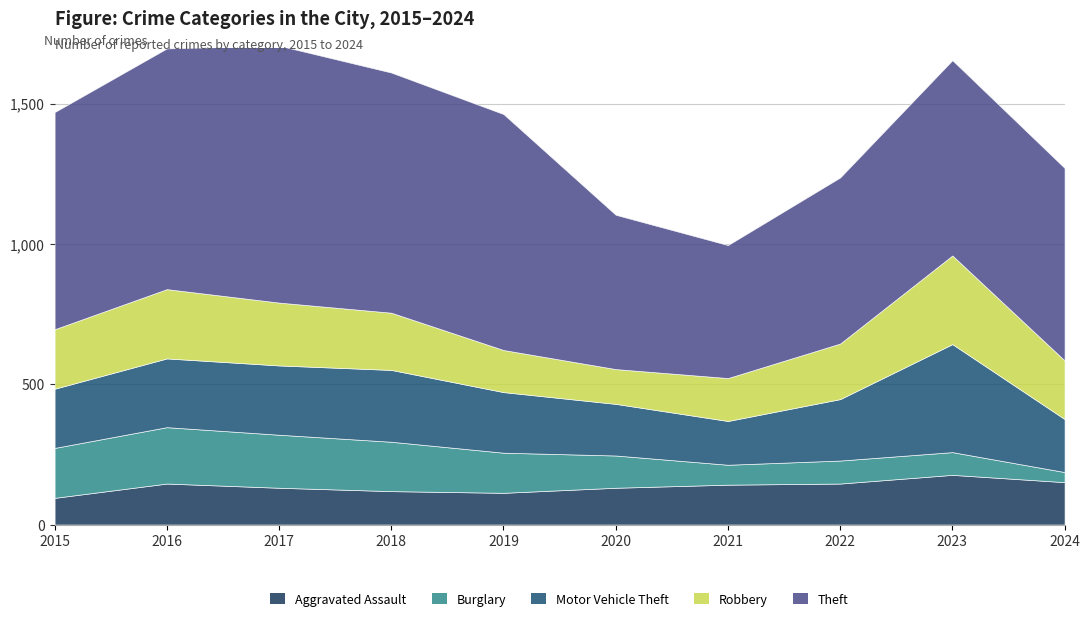

The value of Robbery at 2022 is 198. True or false?

True